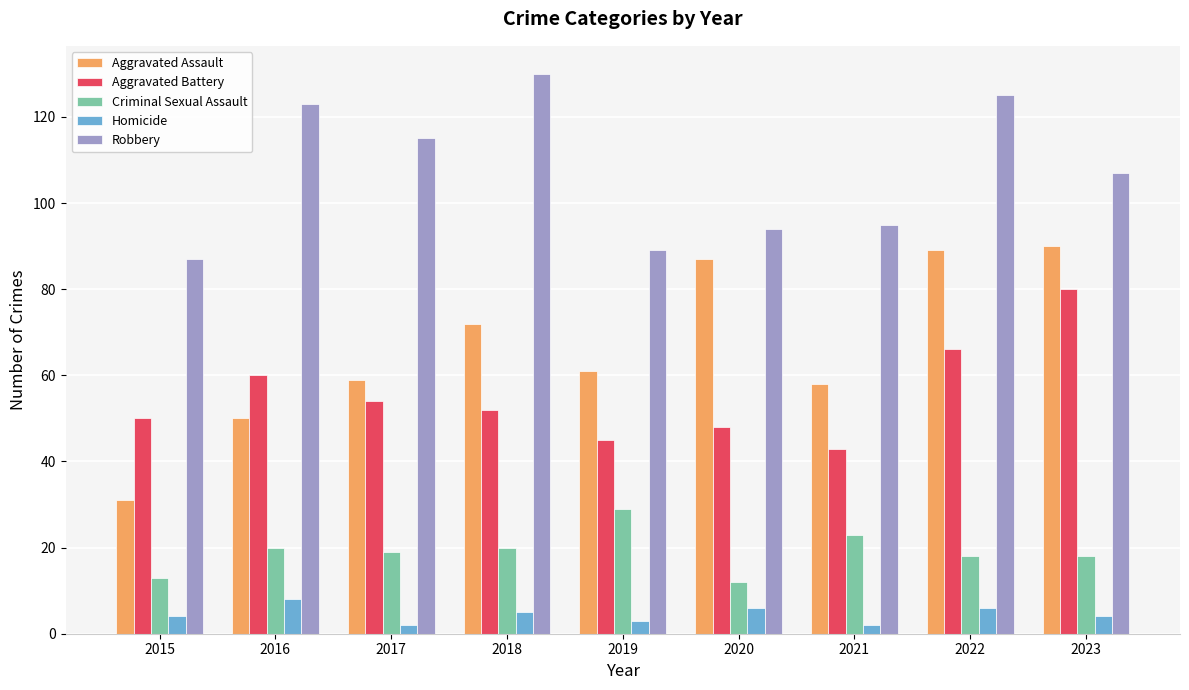

Reading left to right, list all the values displayed in this chart.

Aggravated Assault: 31	50	59	72	61	87	58	89	90
Aggravated Battery: 50	60	54	52	45	48	43	66	80
Criminal Sexual Assault: 13	20	19	20	29	12	23	18	18
Homicide: 4	8	2	5	3	6	2	6	4
Robbery: 87	123	115	130	89	94	95	125	107